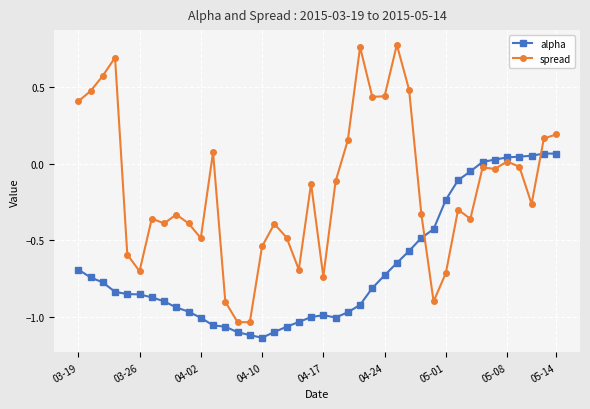

Which series has the largest total across all categories?

spread